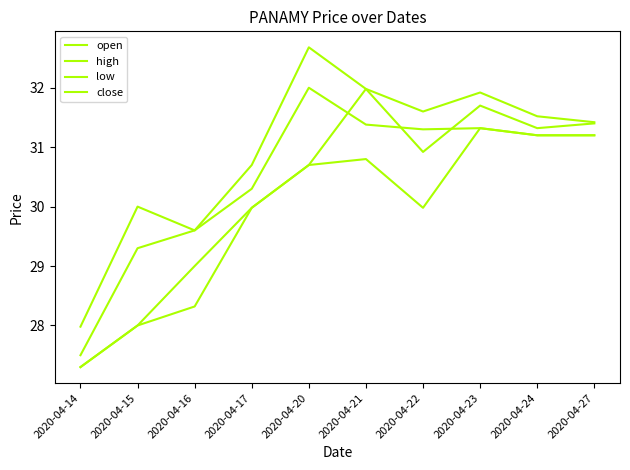

Reading left to right, what are all the values shown in this chart?

open: 2020-04-14=27.3	2020-04-15=28.0	2020-04-16=29.0	2020-04-17=30.0	2020-04-20=30.7	2020-04-21=32.0	2020-04-22=30.9	2020-04-23=31.7	2020-04-24=31.3	2020-04-27=31.4
high: 2020-04-14=28.0	2020-04-15=30.0	2020-04-16=29.6	2020-04-17=30.7	2020-04-20=32.7	2020-04-21=32.0	2020-04-22=31.6	2020-04-23=31.9	2020-04-24=31.5	2020-04-27=31.4
low: 2020-04-14=27.3	2020-04-15=28.0	2020-04-16=28.3	2020-04-17=30.0	2020-04-20=30.7	2020-04-21=30.8	2020-04-22=30.0	2020-04-23=31.3	2020-04-24=31.2	2020-04-27=31.2
close: 2020-04-14=27.5	2020-04-15=29.3	2020-04-16=29.6	2020-04-17=30.3	2020-04-20=32.0	2020-04-21=31.4	2020-04-22=31.3	2020-04-23=31.3	2020-04-24=31.2	2020-04-27=31.2